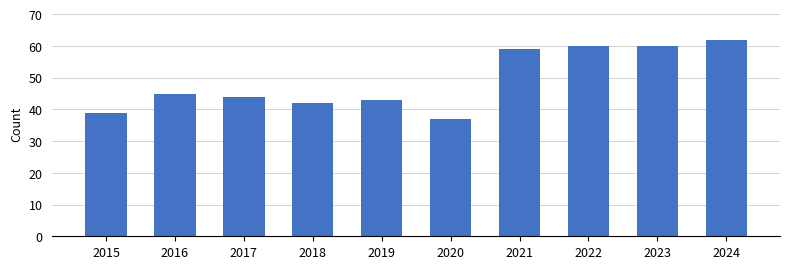

What is the ratio of the value at 2021 to the value at 2020?

1.6